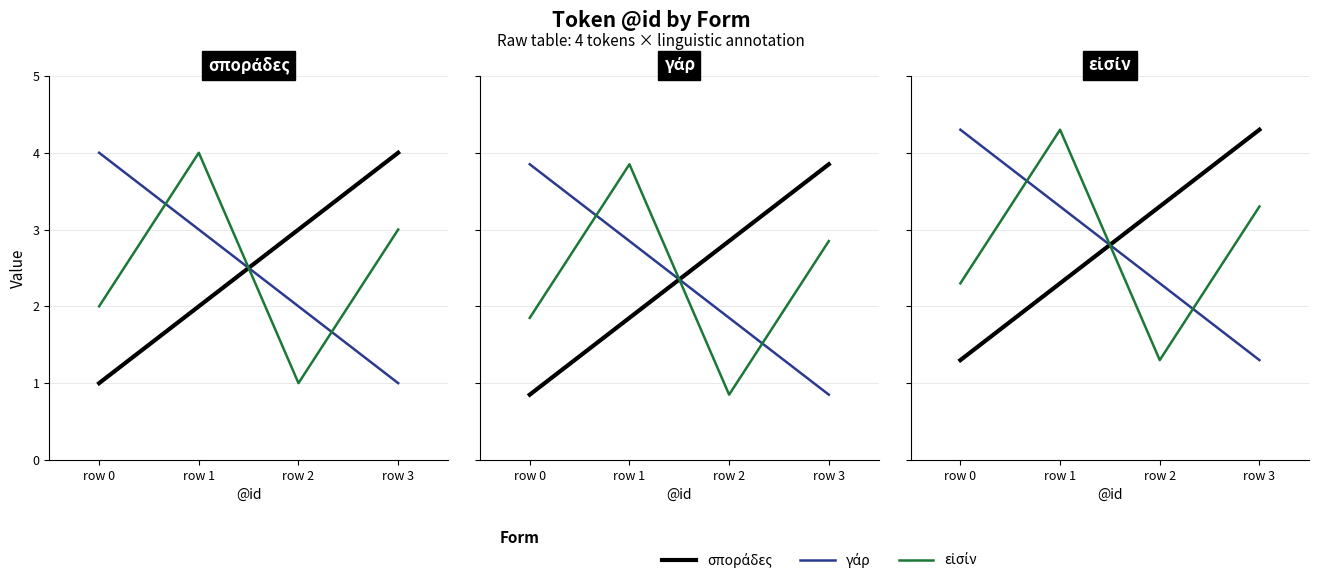

What are all the series names shown in the legend?

σποράδες, γάρ, εἰσίν